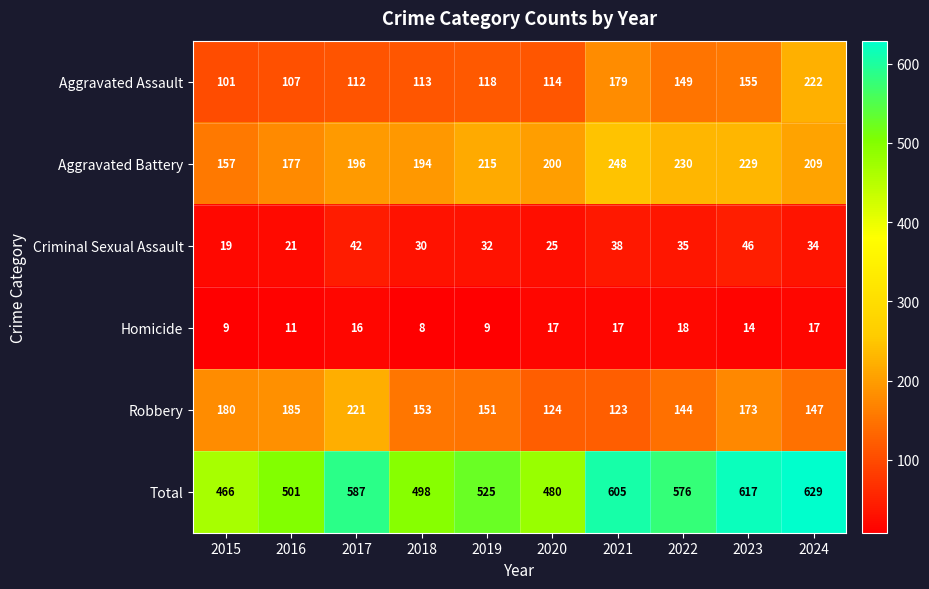

Which series has the widest spread of values?

Total